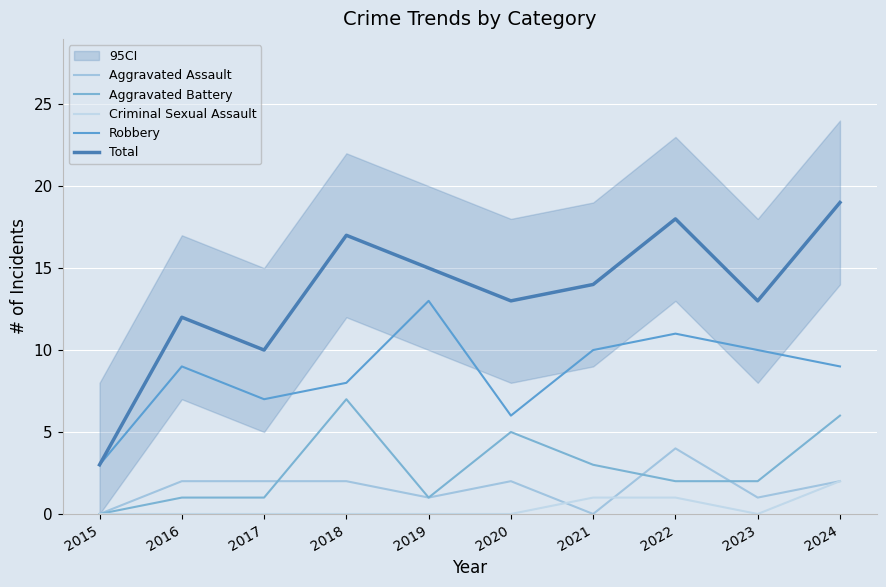

What is the difference between the Aggravated Assault values at 2022 and 2015?

4